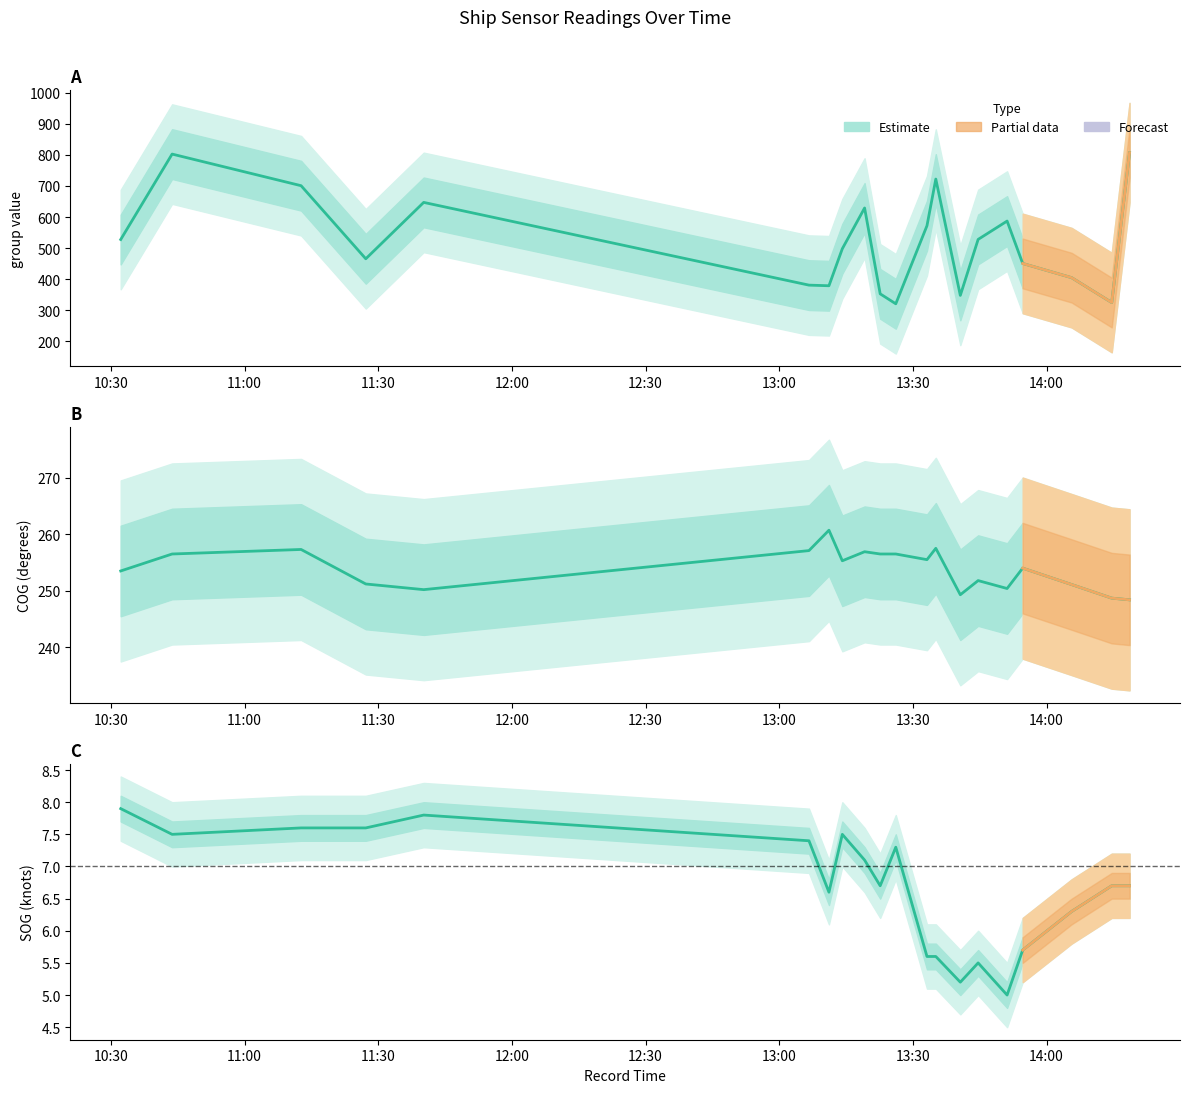

How many data points does each series have?

20